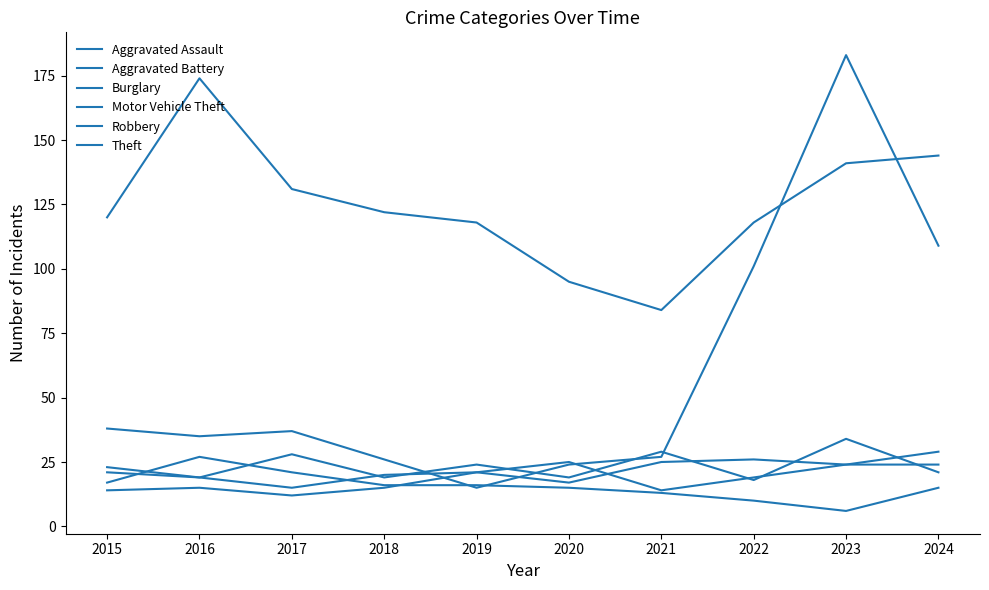

What is the average value of the Aggravated Assault series?

18